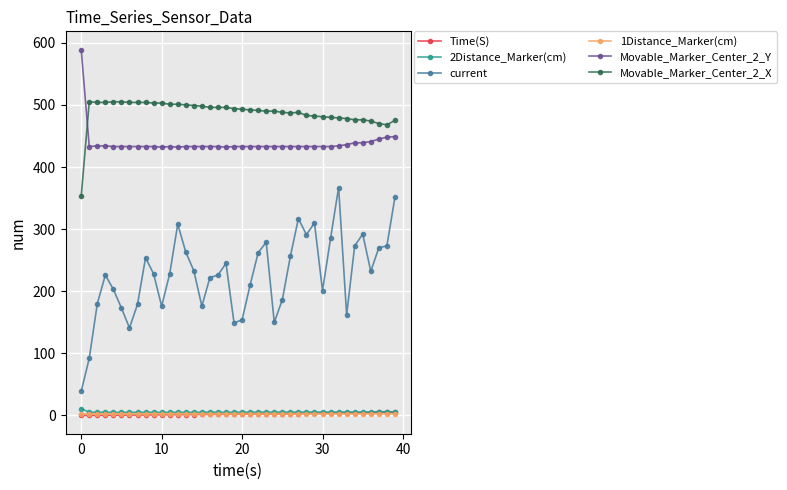

At how many categories does at least one series exceed 81?

40